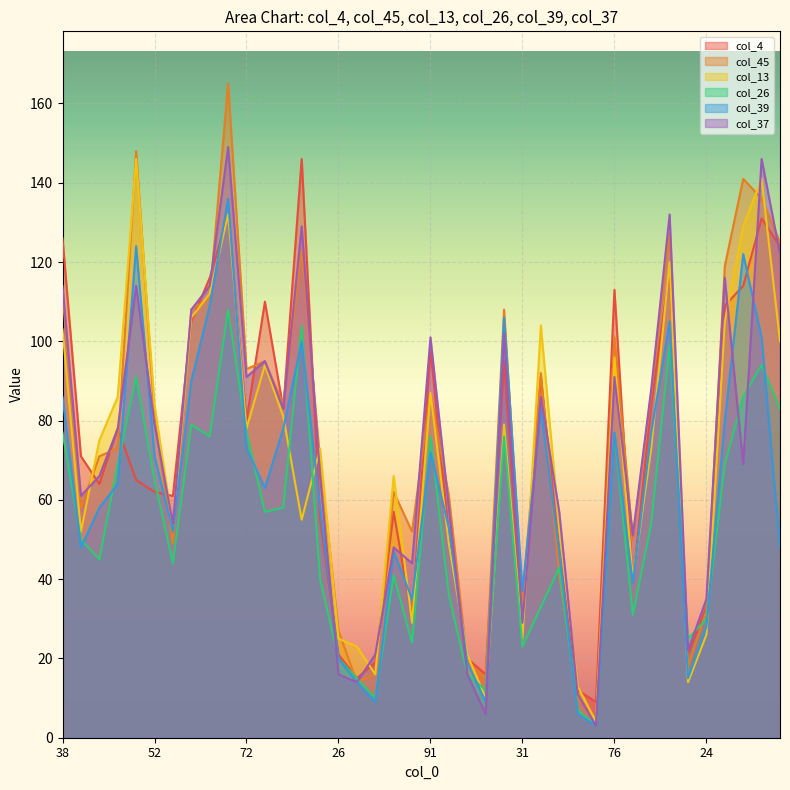

Is it true that col_13 equals 79 at 87?

True